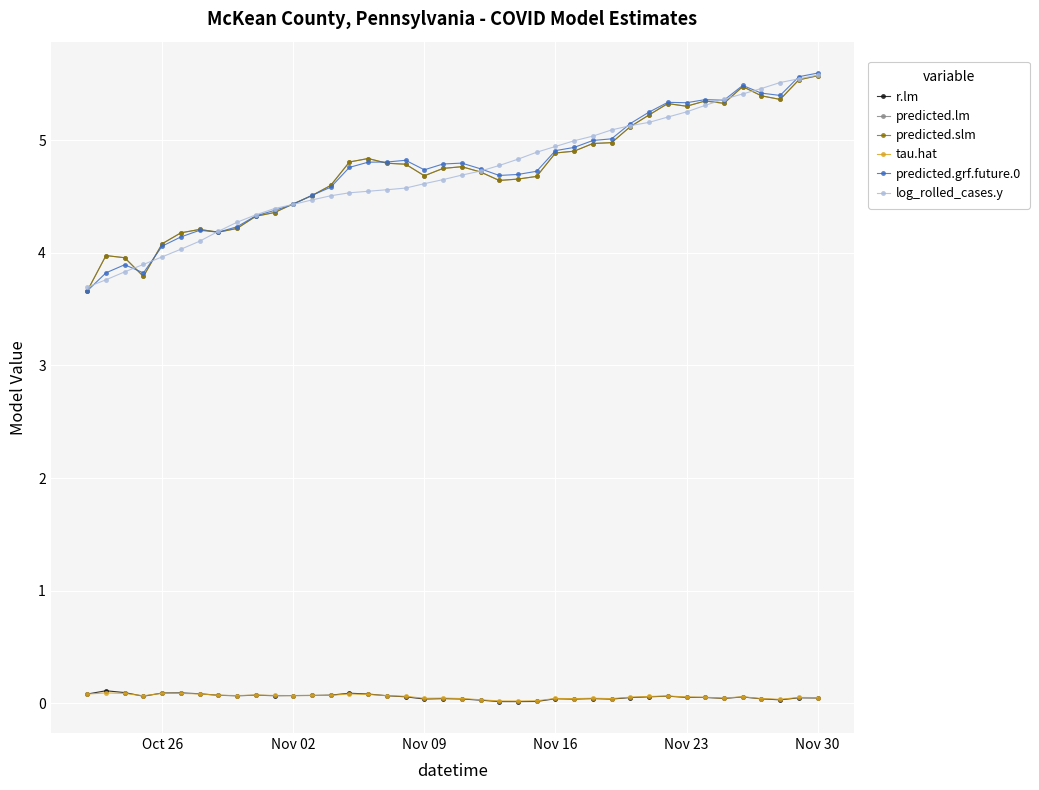

At which category is the sum across all series the highest?

Nov 30